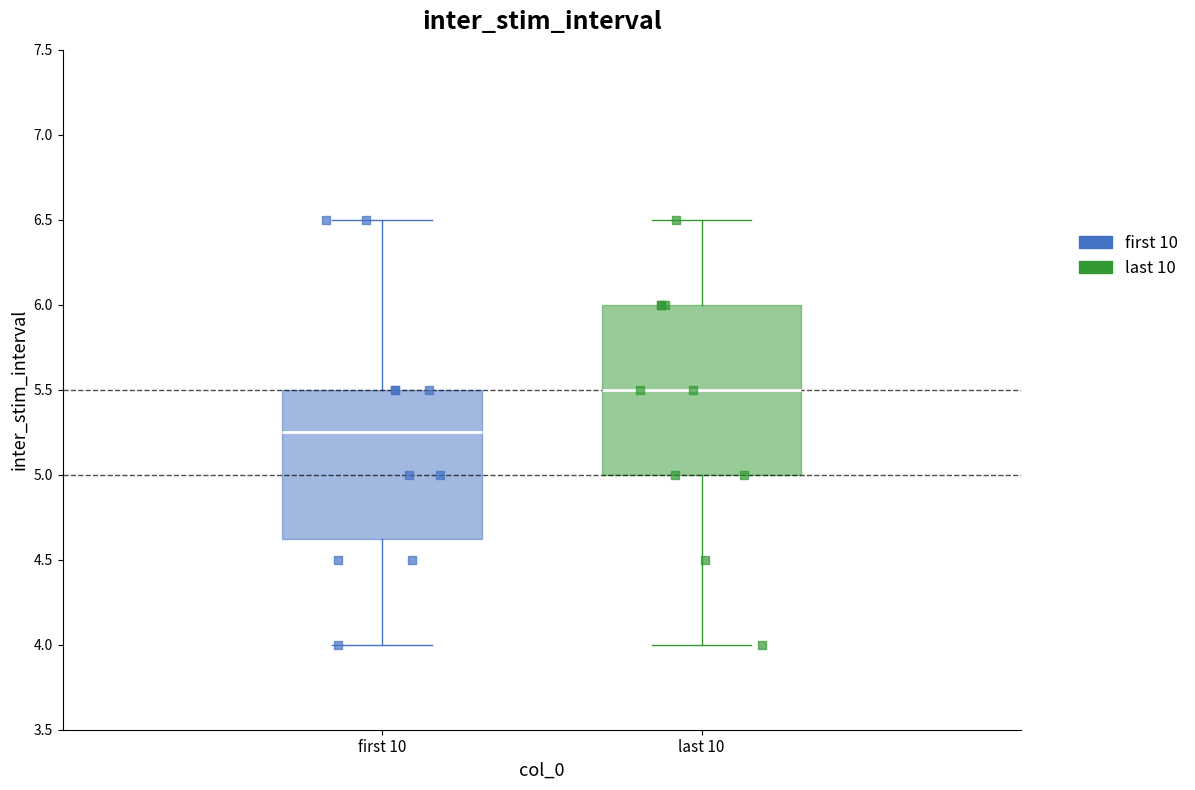

Which box is the tallest, from its lower edge to its upper edge?

last 10